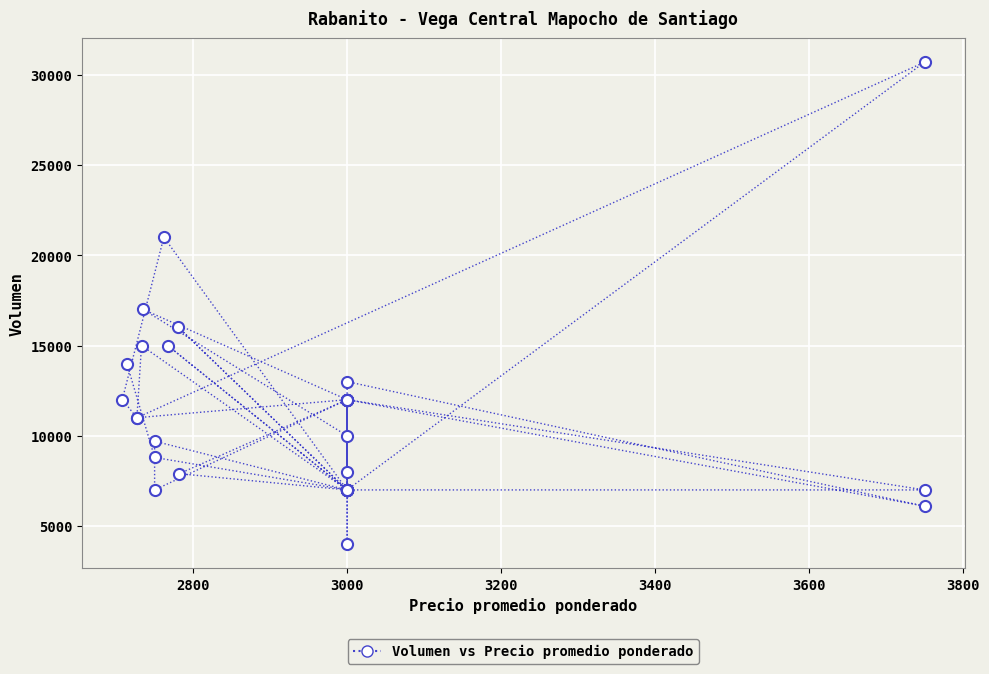

What Y value in the scatter plot is closest to 17350?

17000